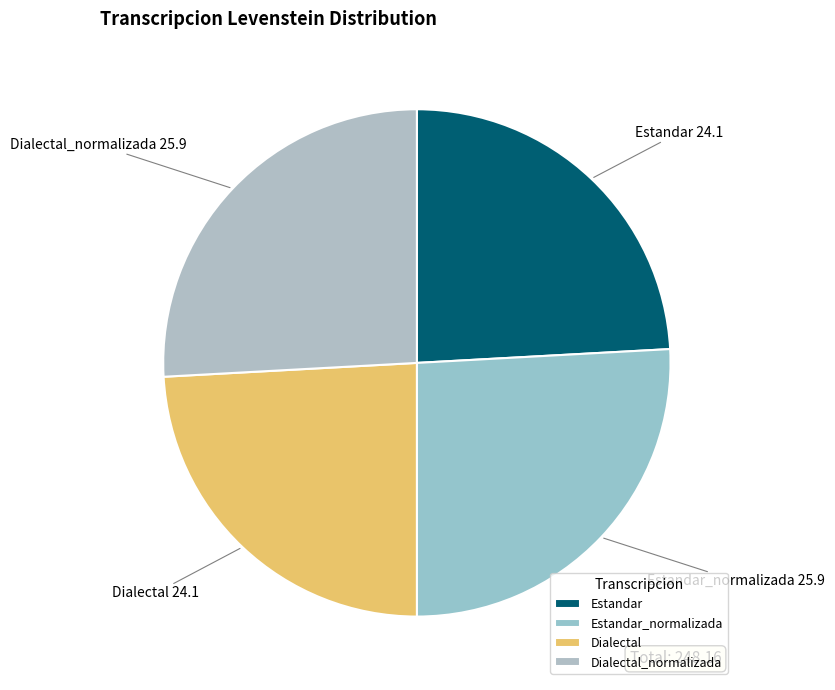

Combined, do Estandar_normalizada and Dialectal_normalizada account for over 50%?

Yes